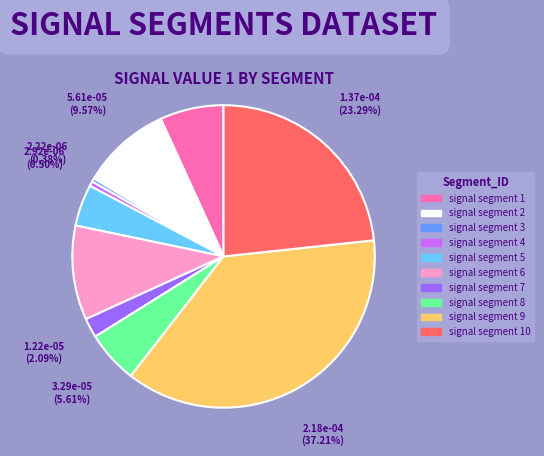

To the nearest percent, what is the difference between the largest and smallest slice percentages?

37%